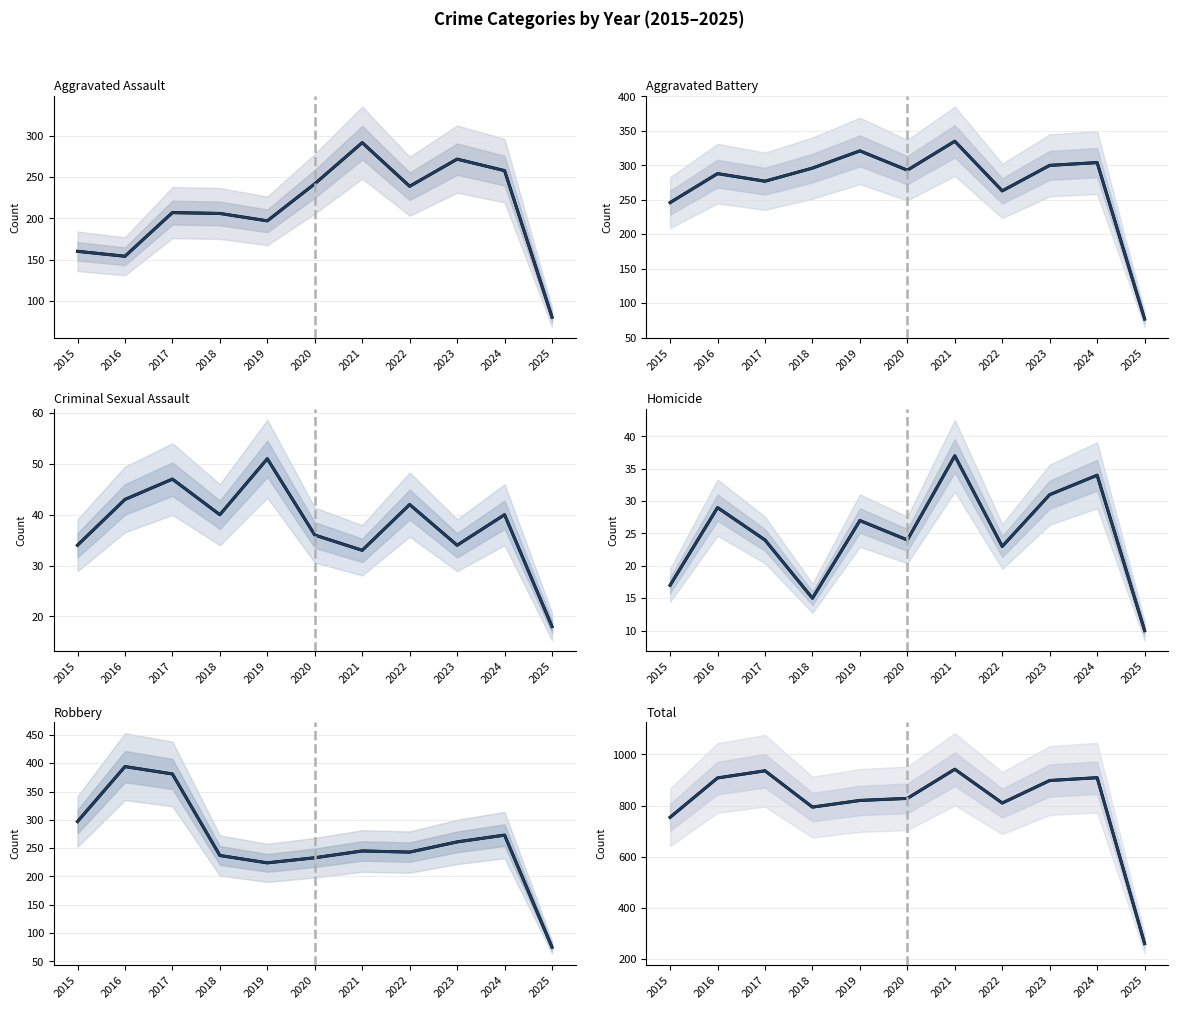

True or false: Homicide has more than 0 interior local peaks.

True